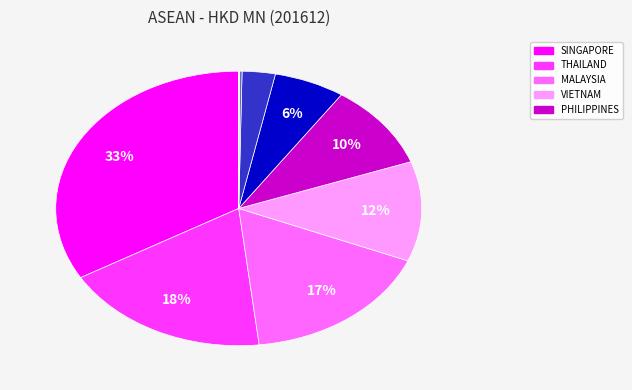

To the nearest percent, what is the average slice percentage?

10%